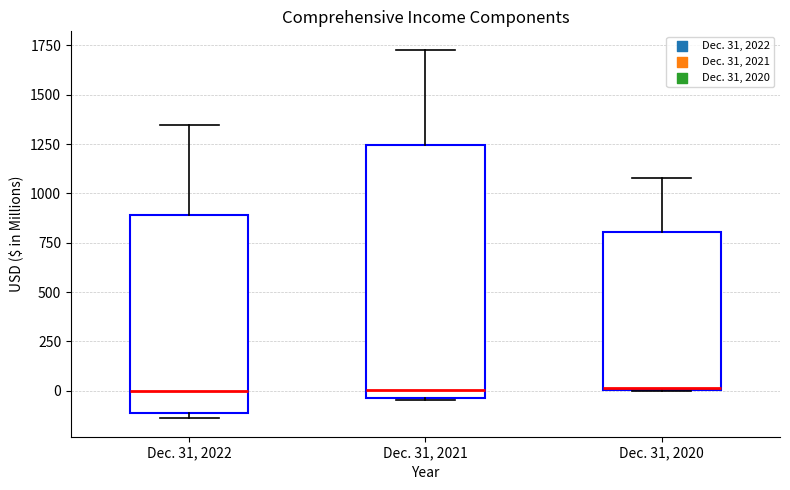

Comparing the boxes themselves (not the whiskers), which one is the tallest?

Dec. 31, 2021